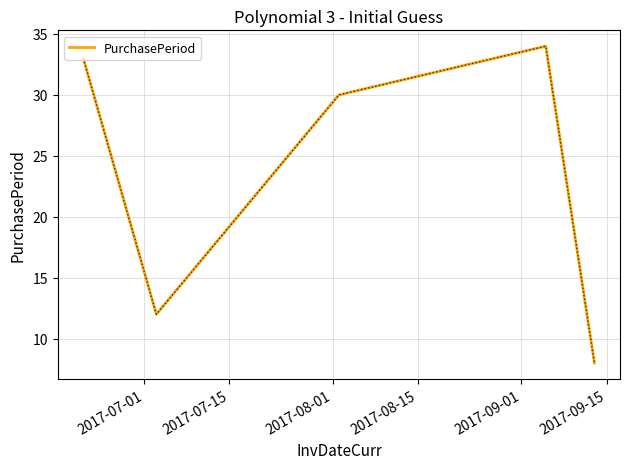

How many lines are shown in the chart?

1